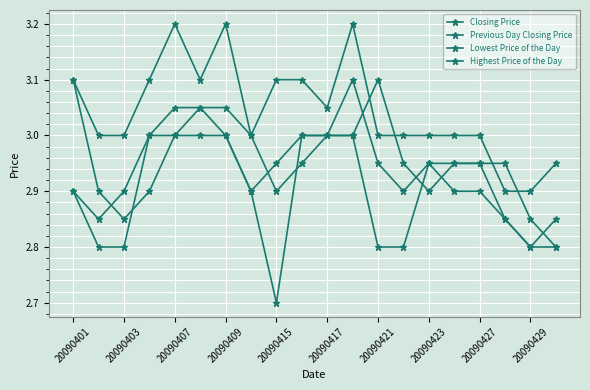

In Lowest Price of the Day, how many points are higher than both neighbors (excluding endpoints)?

1